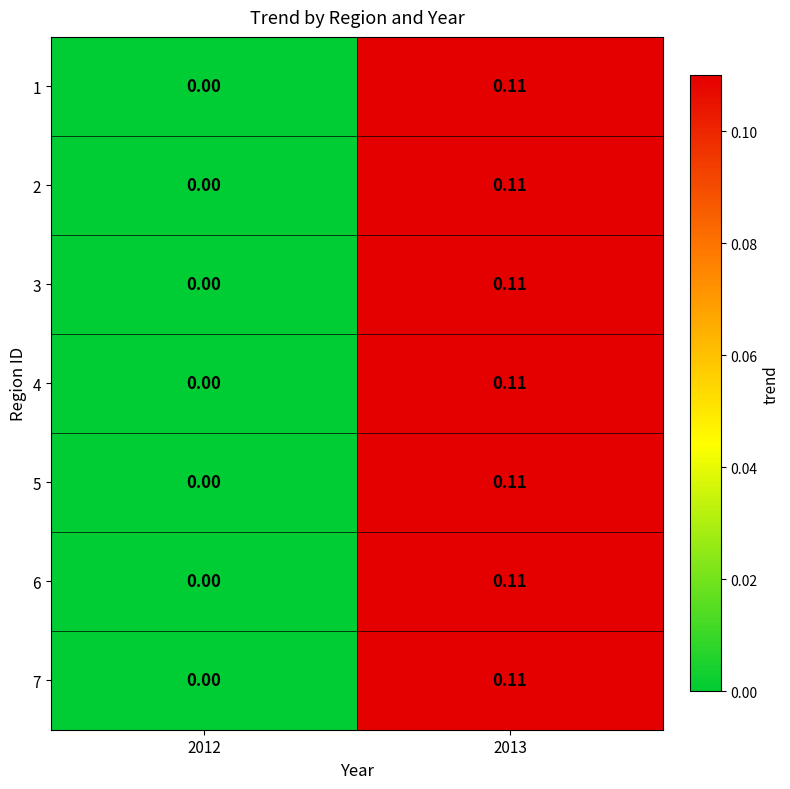

How many distinct data groups are displayed?

7